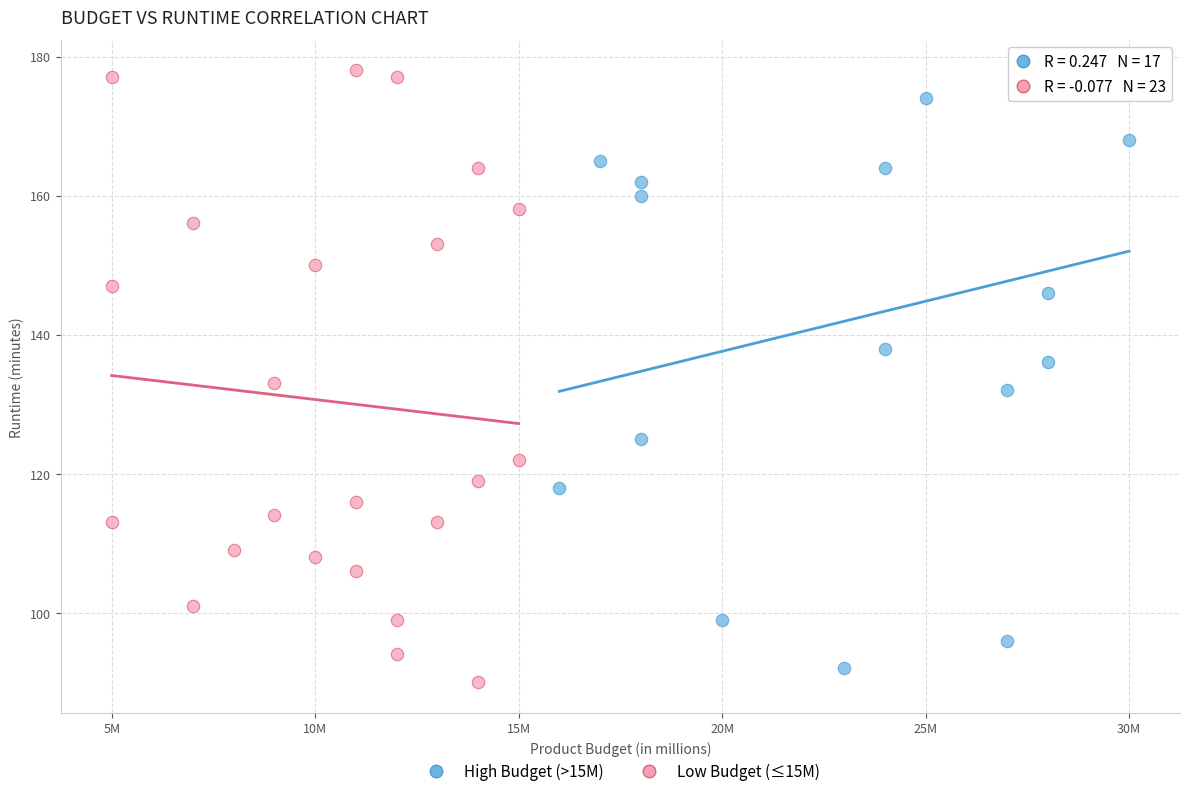

What are all the series names shown in the legend?

High Budget (>15M), Low Budget (≤15M)